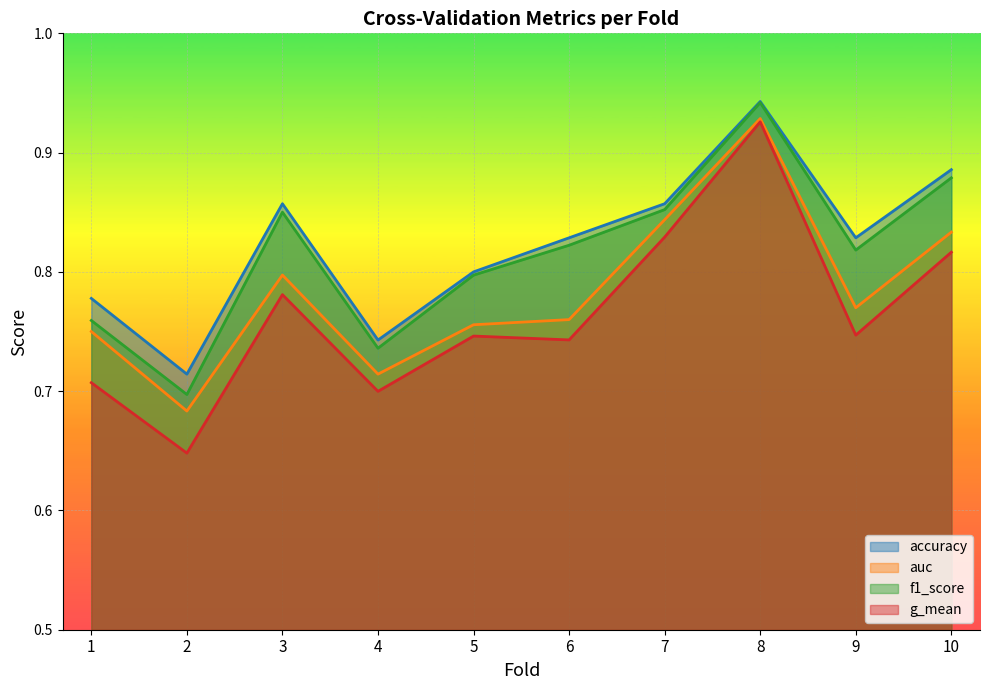

What is the total value across all series at 1?

3.0